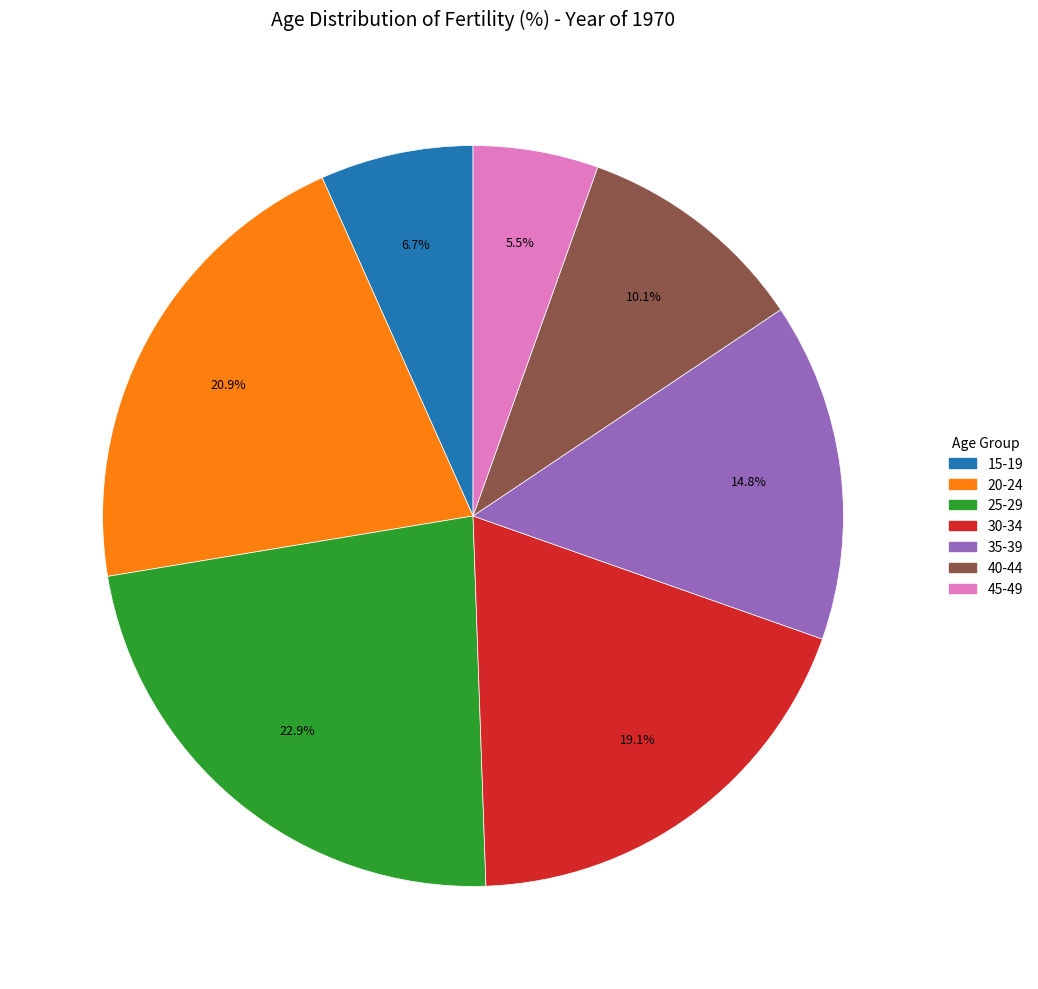

How many segments does this pie chart have?

7